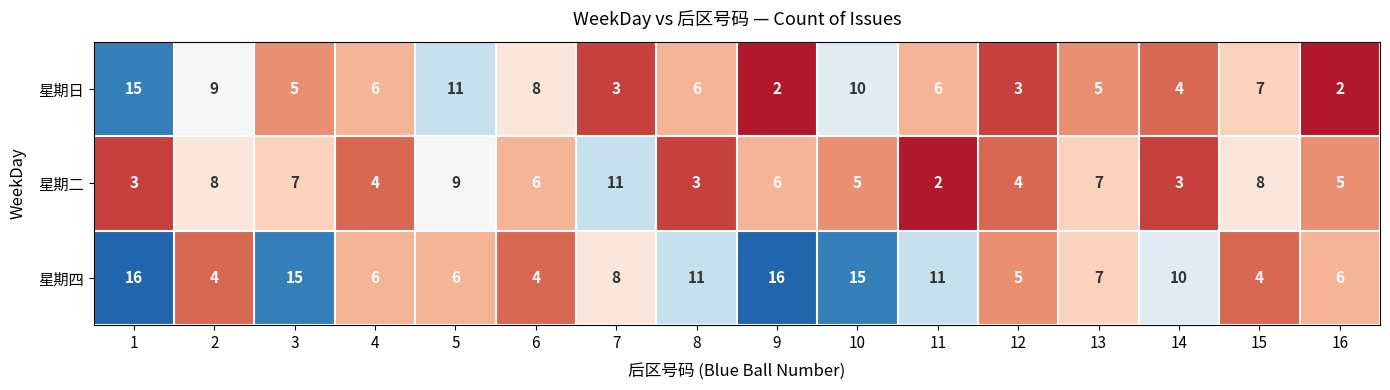

What is the total value across all series at 8?

20